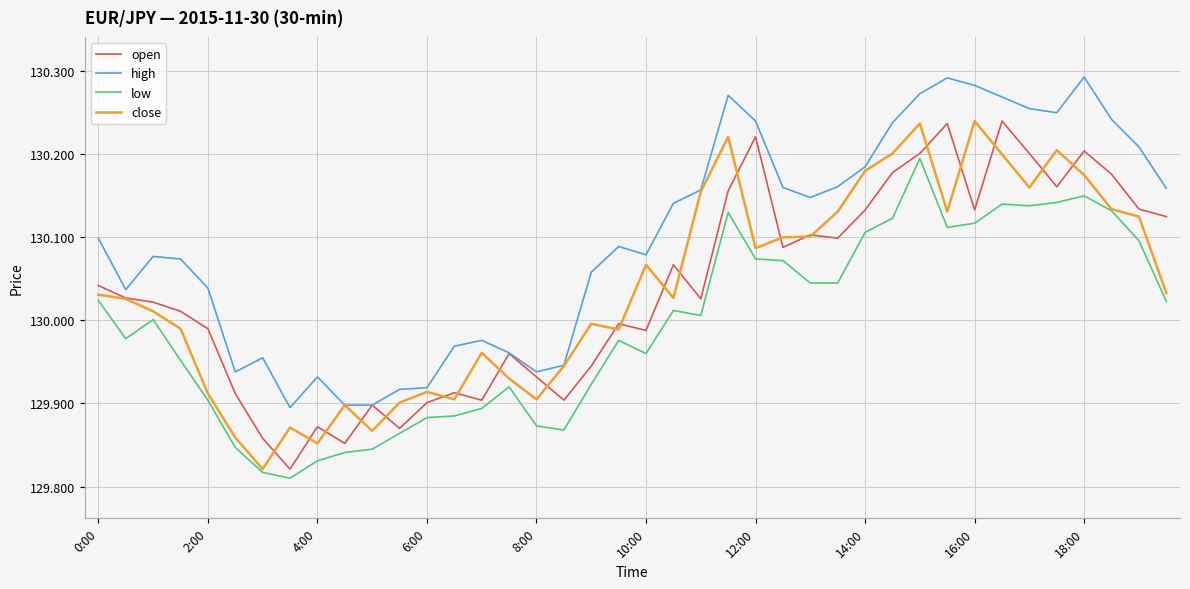

Which series has the largest total across all categories?

high